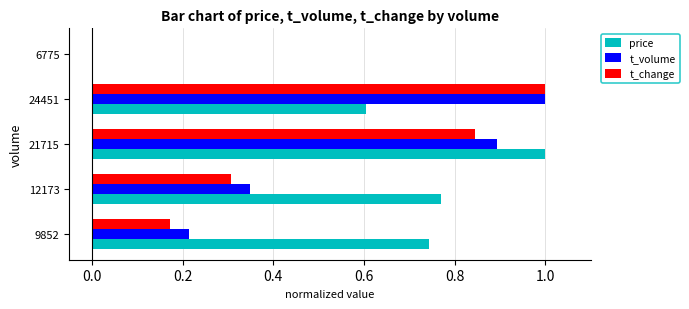

Between 12173 and 24451, which series saw the biggest shift?

t_change